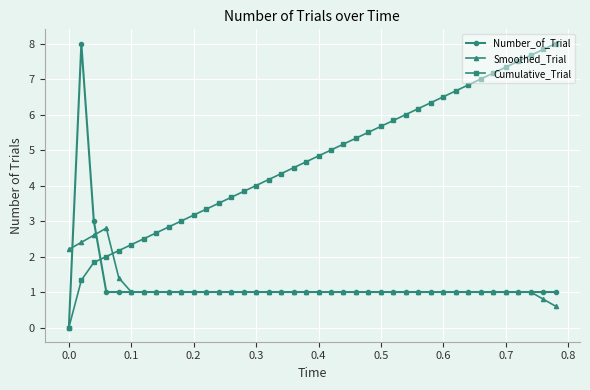

What is the difference between the maximum and minimum values in the Smoothed_Trial series?

2.2